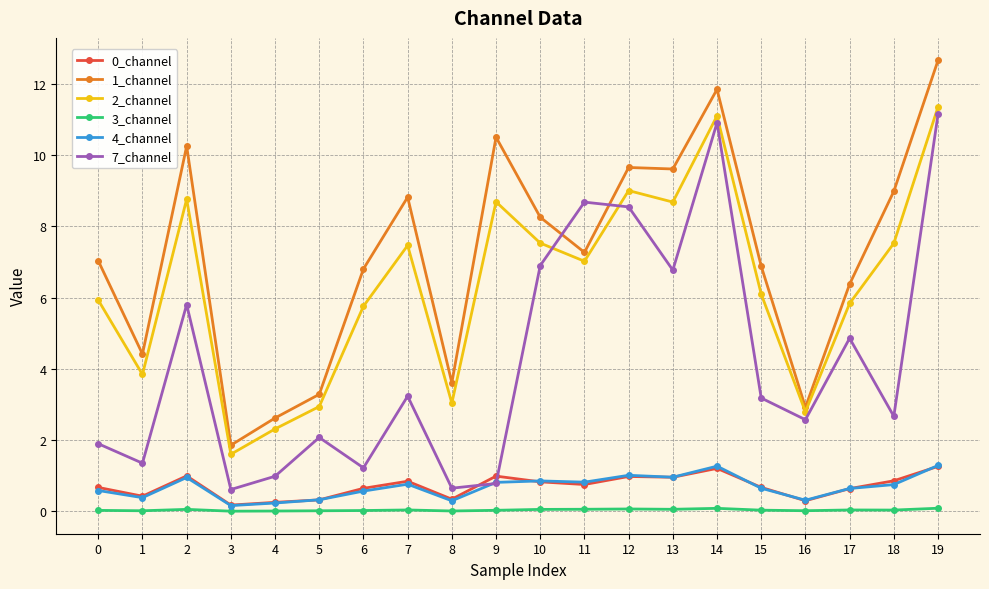

True or false: 0_channel and 3_channel cross at least once.

False